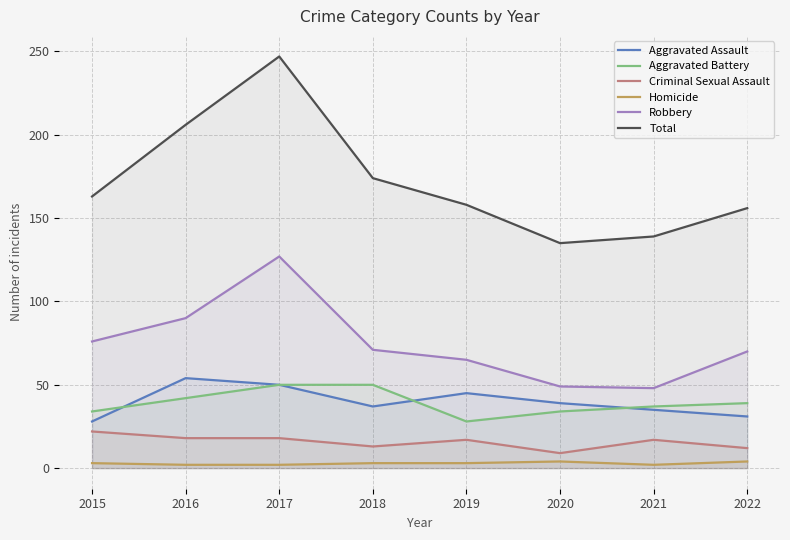

True or false: Criminal Sexual Assault and Total intersect in this chart.

False